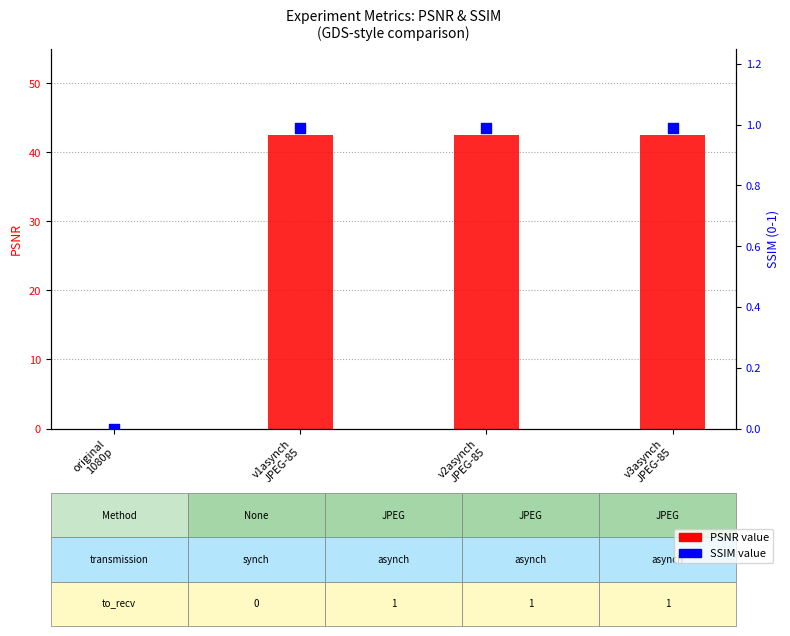

What is the total value across all series at v2asynch
JPEG-85?

43.5